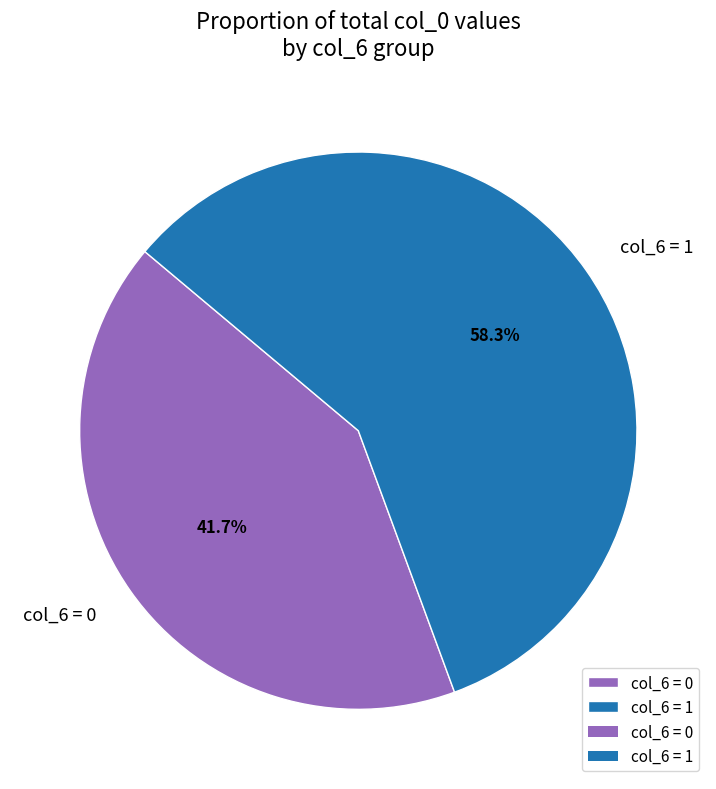

What percentage is NOT represented by col_6 = 1?

41.7%